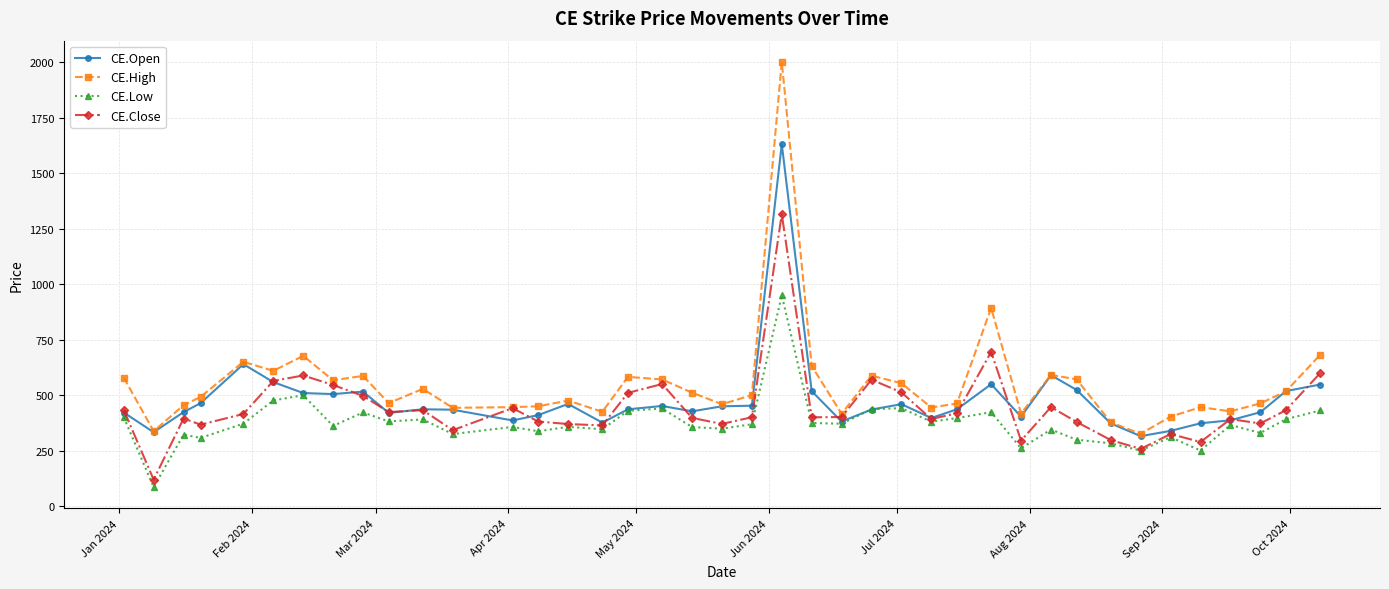

What is the minimum value for CE.Low?

86.7